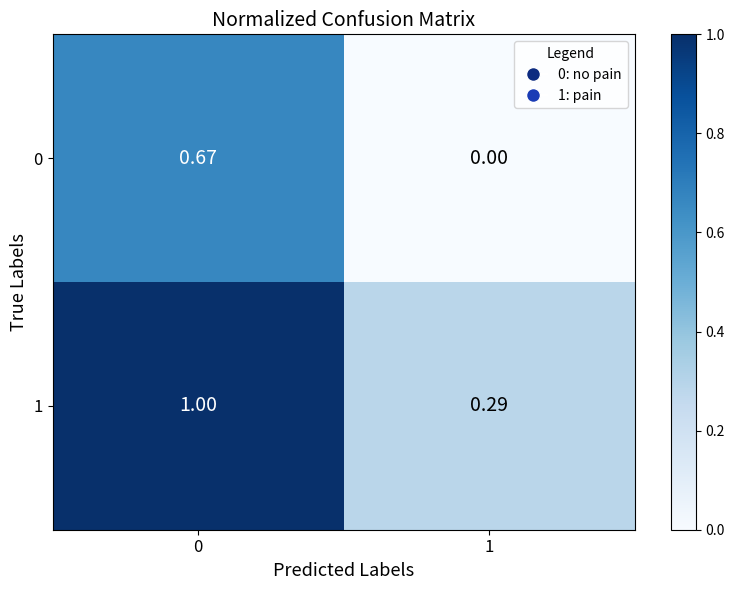

Rank the series at 0 from highest to lowest value.

1, 0